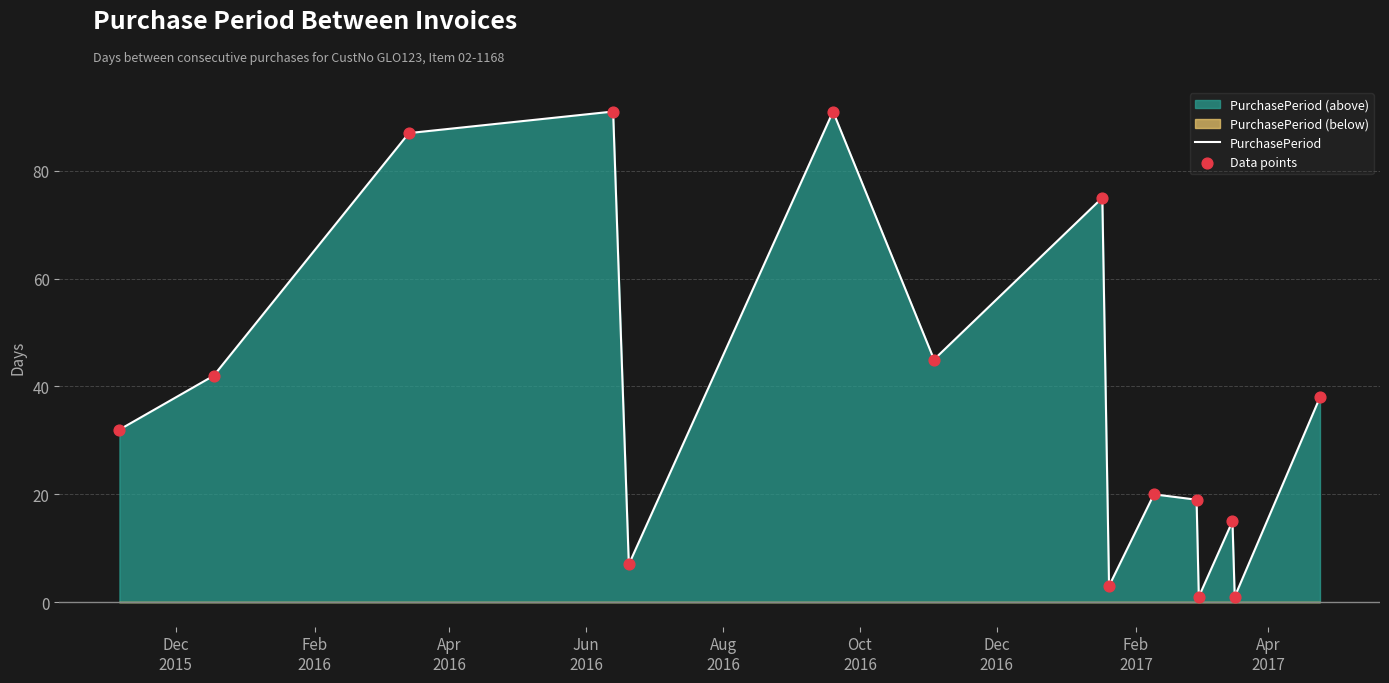

Which series reaches the maximum Y coordinate?

PurchasePeriod